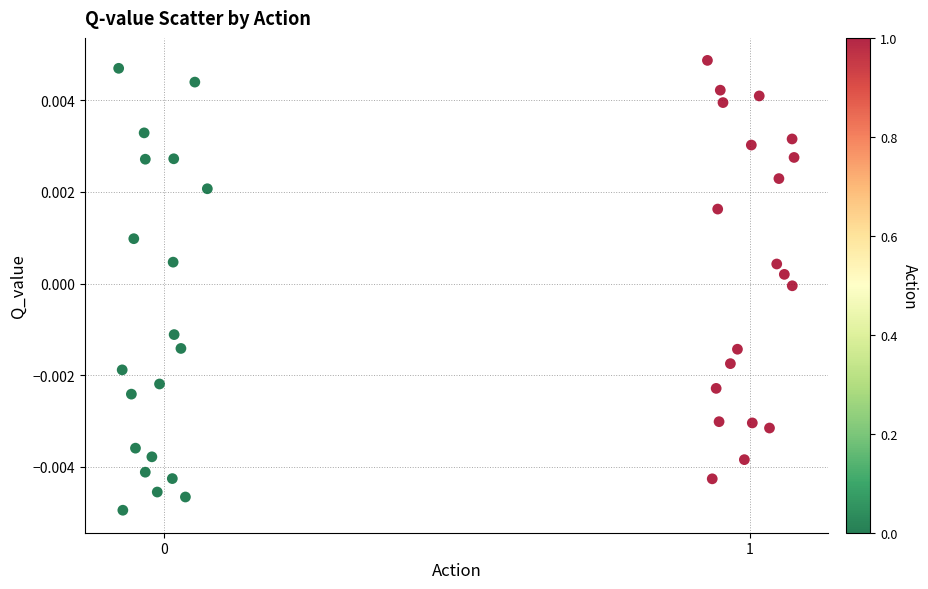

What is the range of X values (max minus min)?

1.2